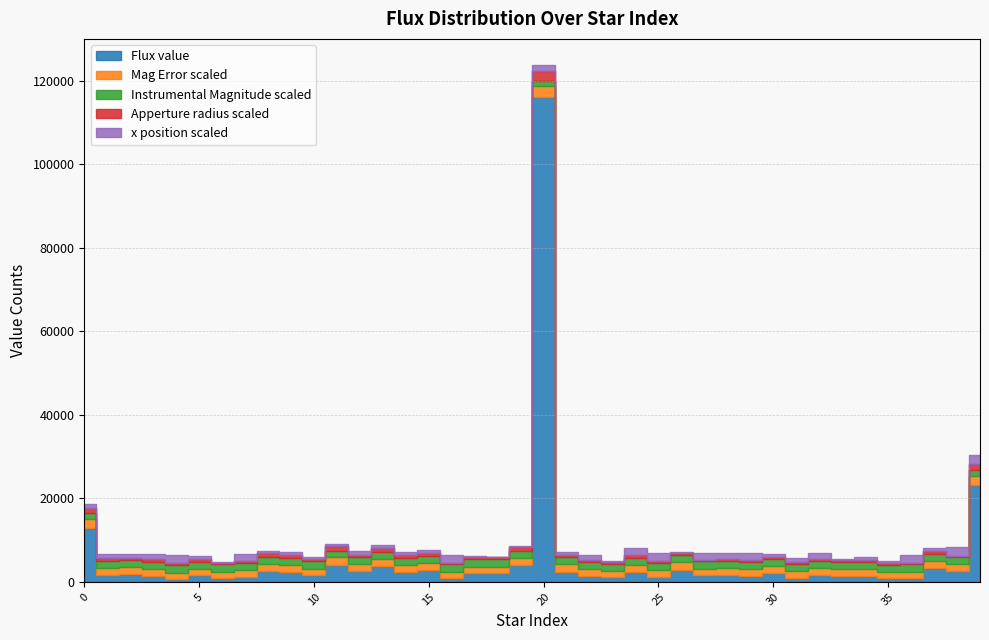

The Mag Error scaled series shows 1498.5 at 31. True or false?

True